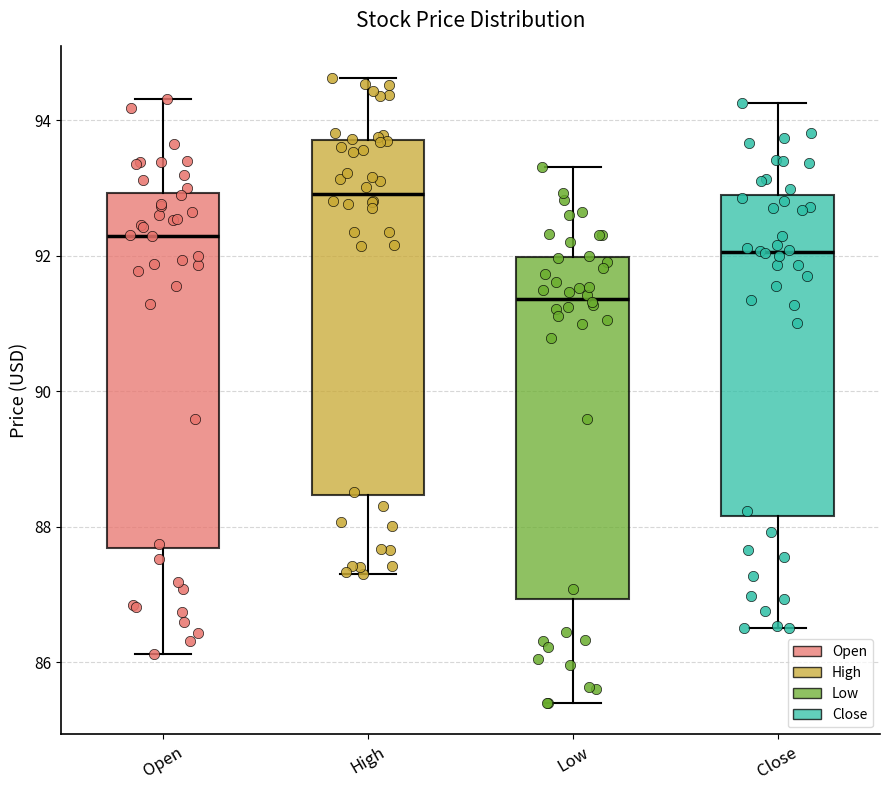

Where is the lower edge of the box for High on the y-axis? The values are not printed on the chart, so give them approximately, as read against the axis.

88.4